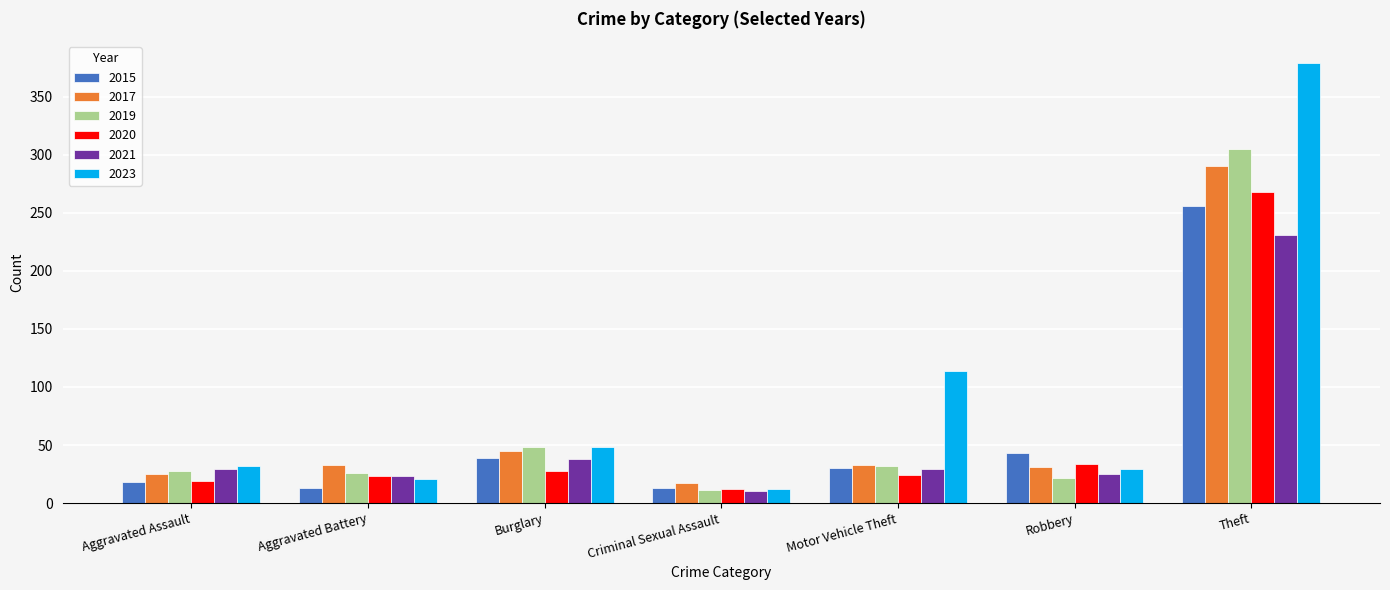

How many bars are there in each group?

6